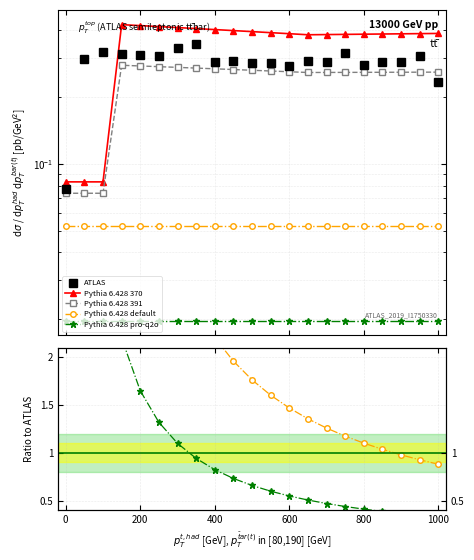

True or false: Pythia 6.428 pro-q2o and Pythia 6.428 391 intersect in this chart.

False